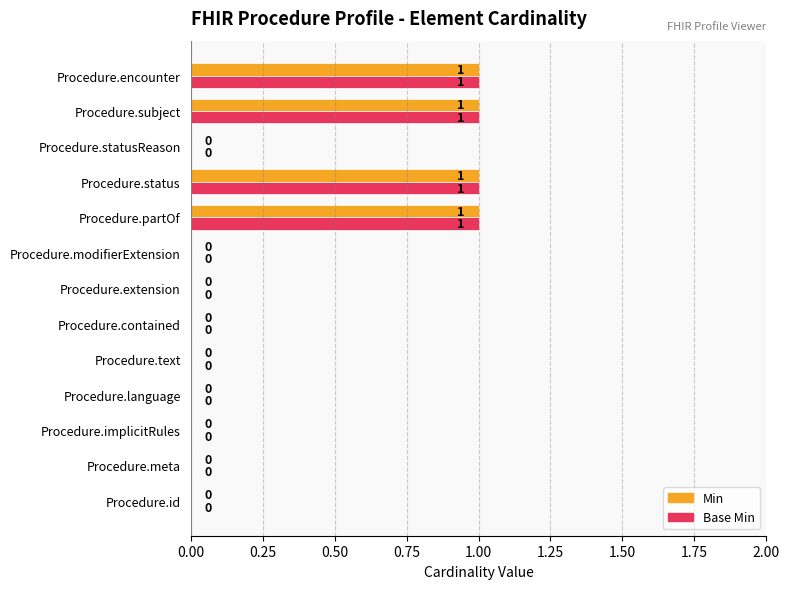

The Base Min series shows 0 at Procedure.implicitRules. True or false?

True